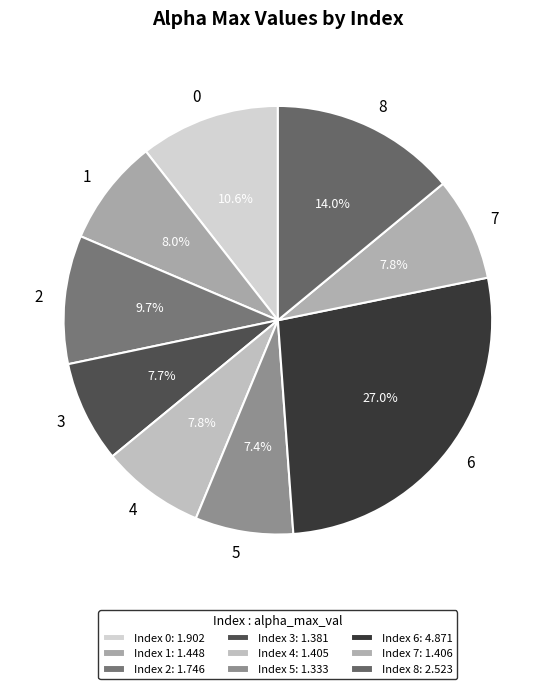

How many segments does this pie chart have?

9